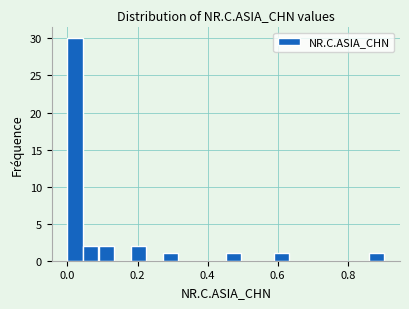

Read against the x-axis, roughly where is the centre of the tallest bar?

0.02